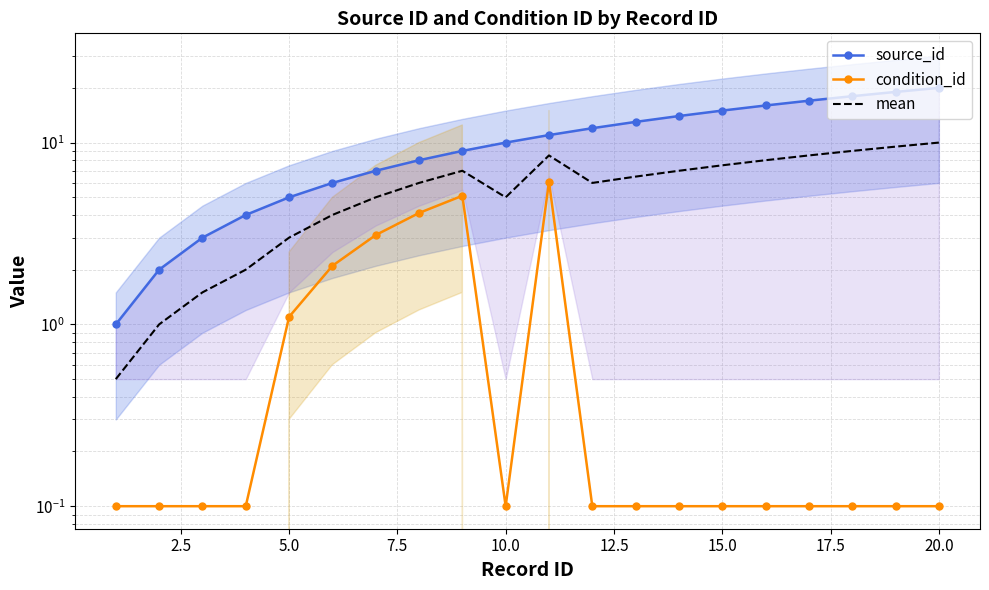

What is the difference between the source_id values at 20.0 and 18?

10.0